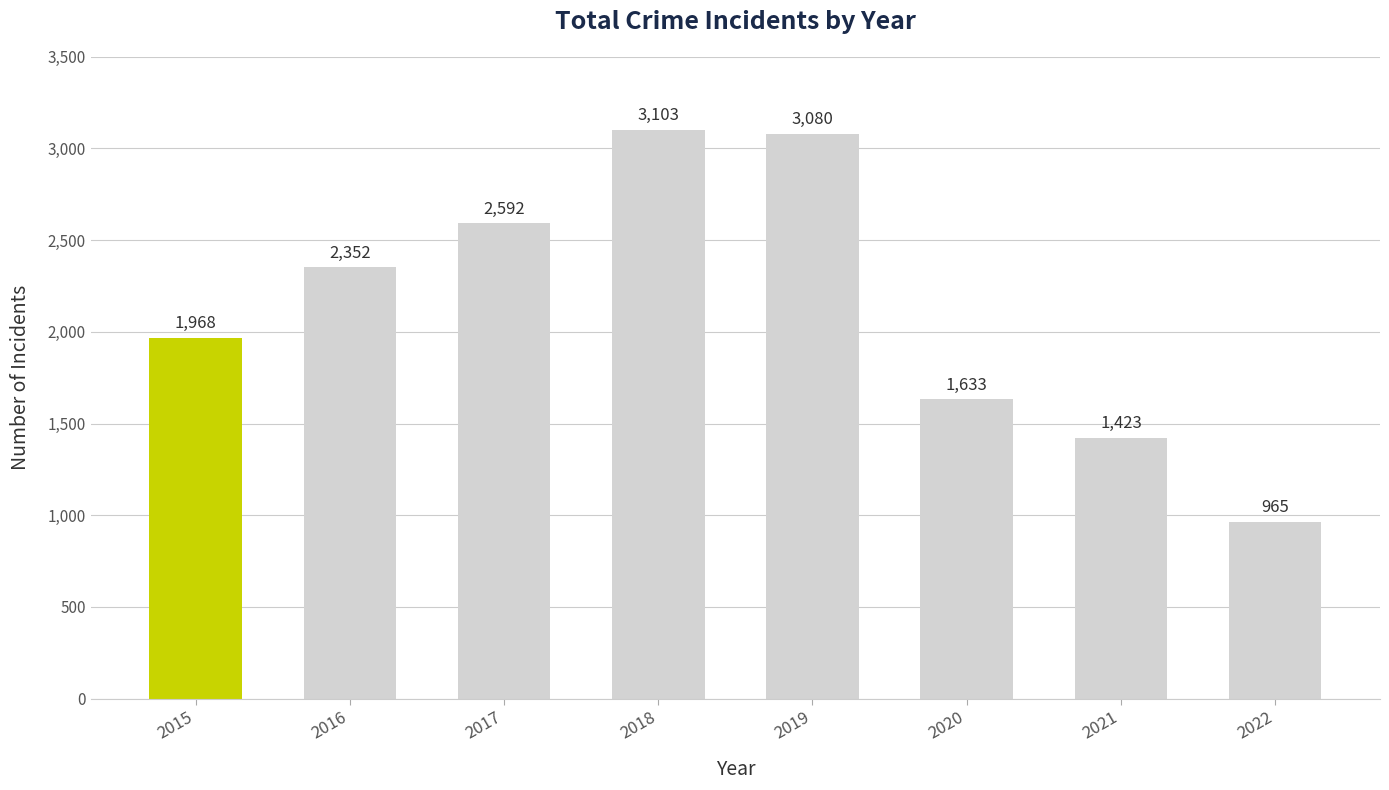

Rank the categories by value from lowest to highest.

2022, 2021, 2020, 2015, 2016, 2017, 2019, 2018